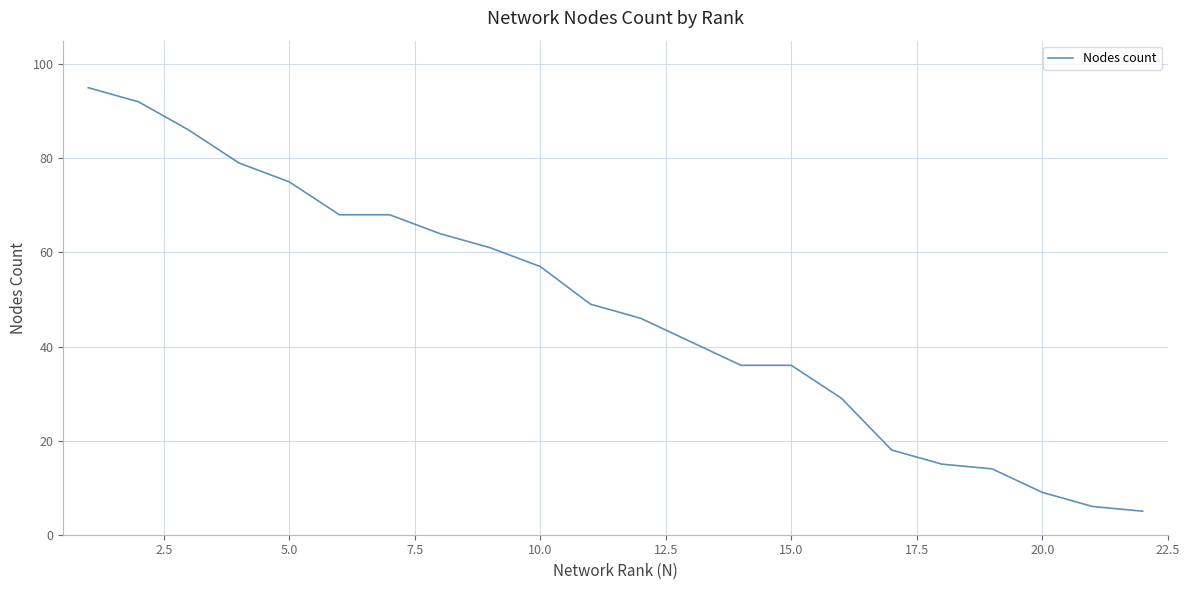

What is the difference between the maximum and minimum values?

90